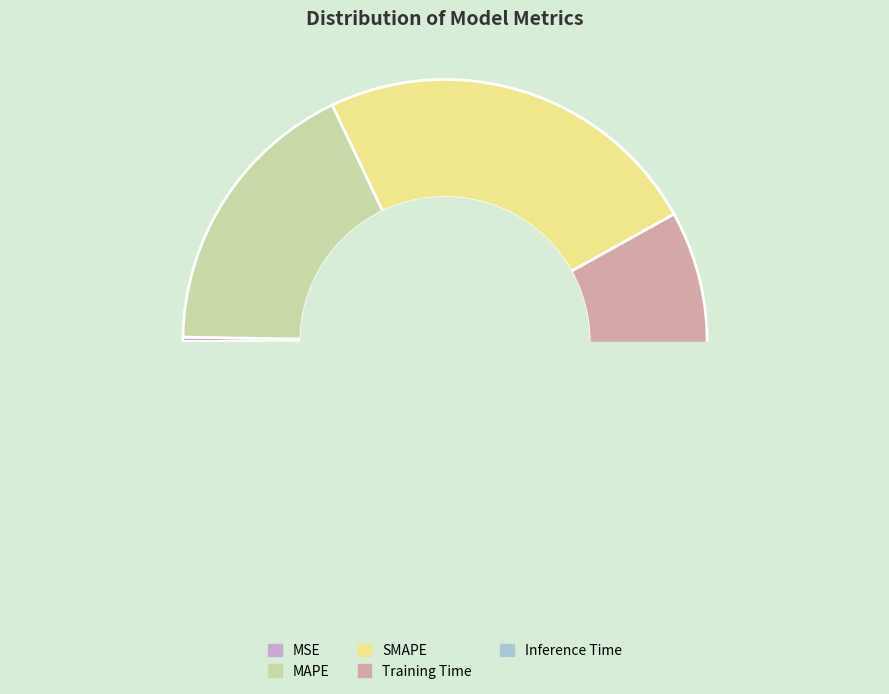

How many segments does this pie chart have?

5